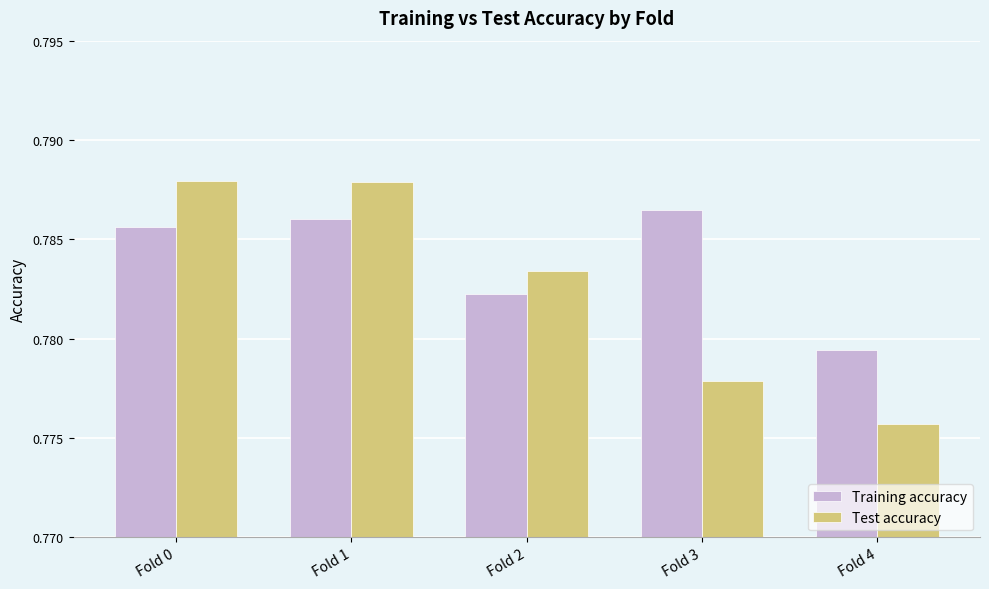

Are the bars grouped side by side (vs. stacked)?

Yes